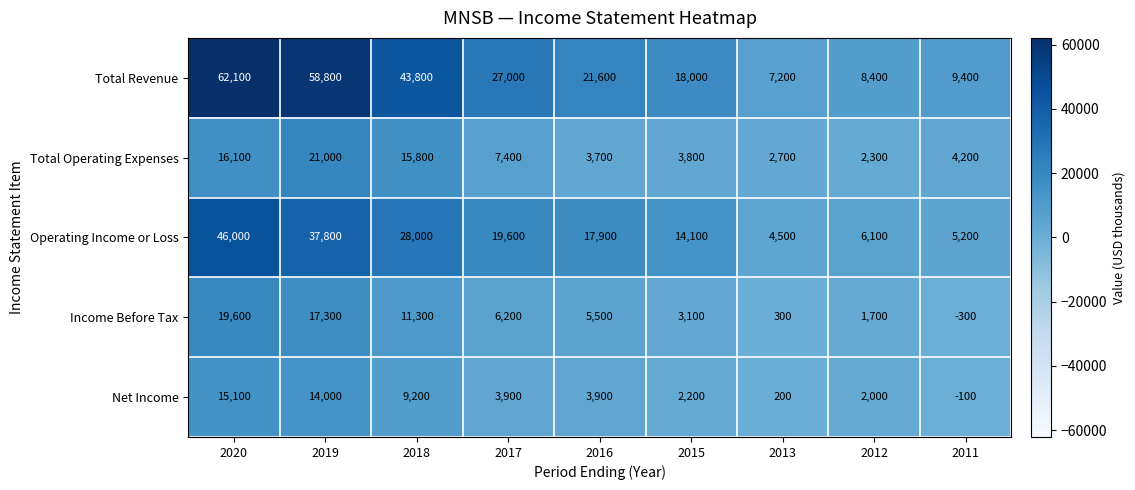

What is the difference between the maximum and second lowest values in the Net Income series?

14900